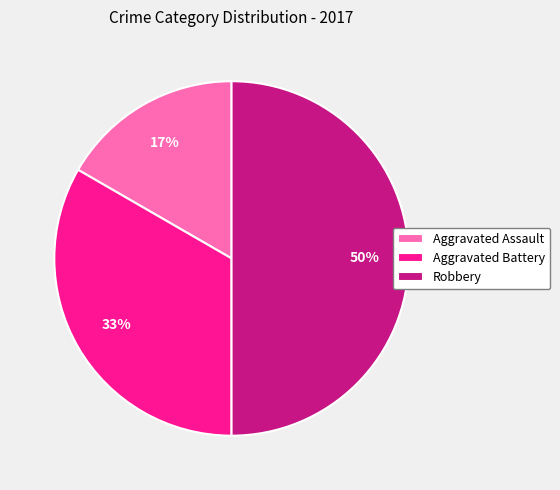

Does Aggravated Battery account for over 50% of the chart?

No